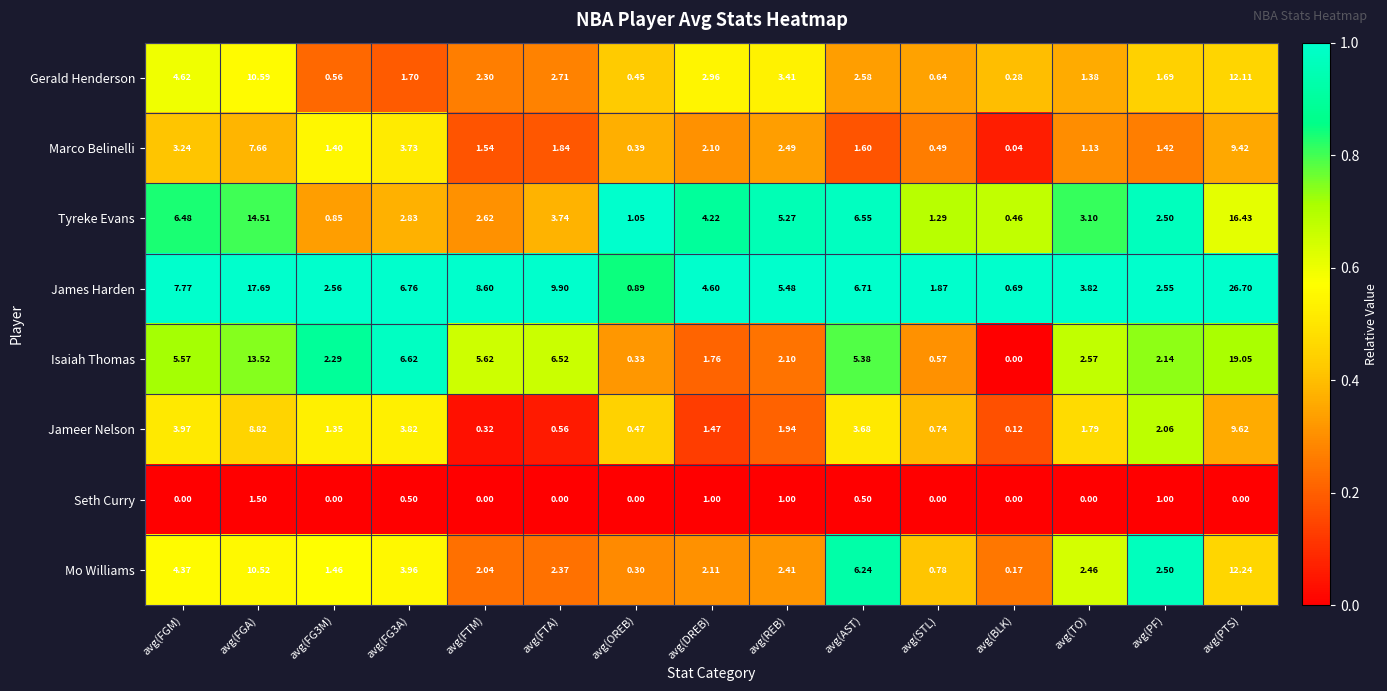

What is the spread (max minus min) of values at avg(PTS)?

26.7